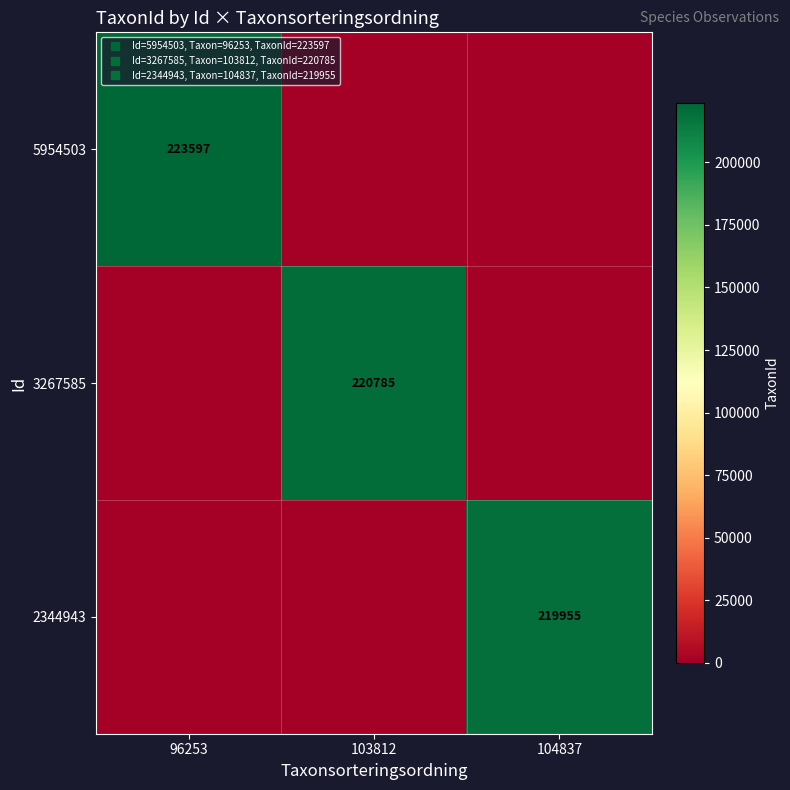

Rank the categories by 5954503 value from lowest to highest.

103812, 104837, 96253